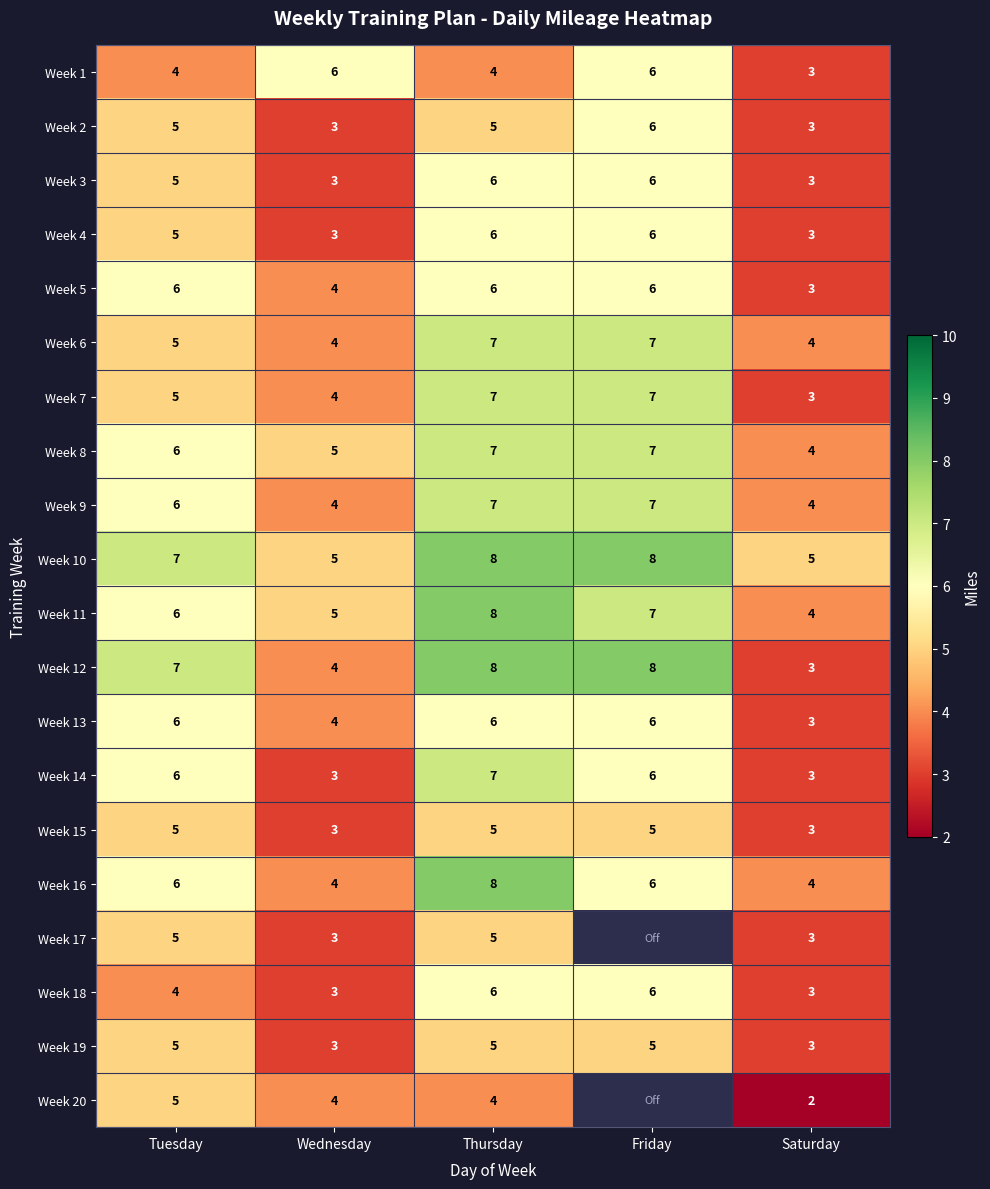

The value of Week 16 at Friday is 6. True or false?

True